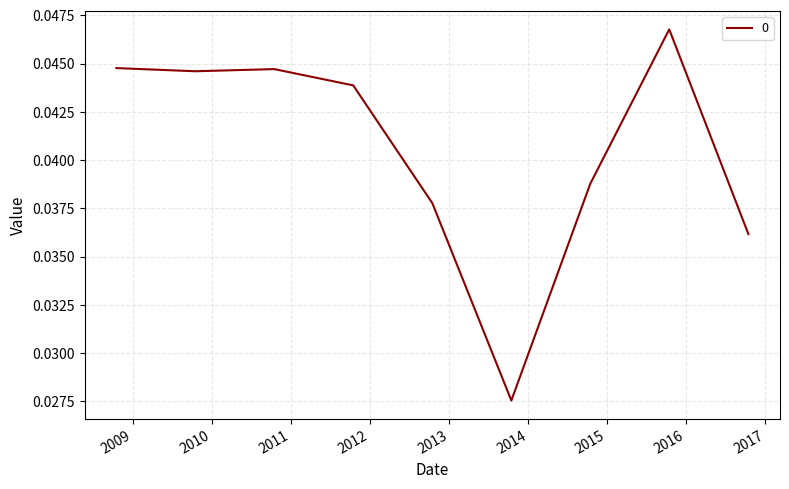

What is the label of the 7th point from the left?

2014-10-15